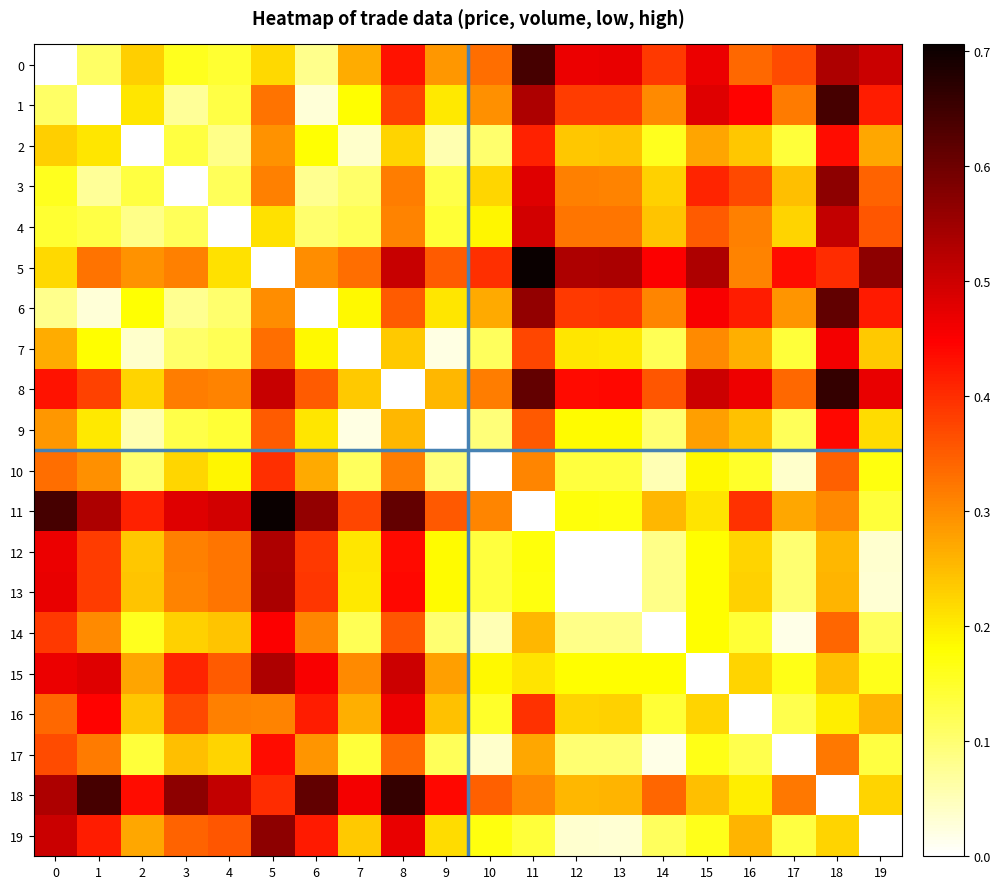

Reading left to right, transcribe all the data shown in this chart.

0: 0=0.0	1=0.1	2=0.2	3=0.2	4=0.1	5=0.2	6=0.1	7=0.3	8=0.4	9=0.3	10=0.3	11=0.6	12=0.5	13=0.5	14=0.4	15=0.5	16=0.3	17=0.4	18=0.5	19=0.5
1: 0=0.1	1=0.0	2=0.2	3=0.1	4=0.1	5=0.3	6=0.0	7=0.2	8=0.4	9=0.2	10=0.3	11=0.5	12=0.4	13=0.4	14=0.3	15=0.5	16=0.4	17=0.3	18=0.6	19=0.4
2: 0=0.2	1=0.2	2=0.0	3=0.1	4=0.1	5=0.3	6=0.2	7=0.0	8=0.2	9=0.1	10=0.1	11=0.4	12=0.2	13=0.2	14=0.2	15=0.3	16=0.2	17=0.1	18=0.4	19=0.3
3: 0=0.2	1=0.1	2=0.1	3=0.0	4=0.1	5=0.3	6=0.1	7=0.1	8=0.3	9=0.1	10=0.2	11=0.5	12=0.3	13=0.3	14=0.2	15=0.4	16=0.4	17=0.2	18=0.6	19=0.3
4: 0=0.1	1=0.1	2=0.1	3=0.1	4=0.0	5=0.2	6=0.1	7=0.1	8=0.3	9=0.1	10=0.2	11=0.5	12=0.3	13=0.3	14=0.2	15=0.4	16=0.3	17=0.2	18=0.5	19=0.4
5: 0=0.2	1=0.3	2=0.3	3=0.3	4=0.2	5=0.0	6=0.3	7=0.3	8=0.5	9=0.4	10=0.4	11=0.7	12=0.5	13=0.5	14=0.5	15=0.5	16=0.3	17=0.4	18=0.4	19=0.6
6: 0=0.1	1=0.0	2=0.2	3=0.1	4=0.1	5=0.3	6=0.0	7=0.2	8=0.4	9=0.2	10=0.3	11=0.6	12=0.4	13=0.4	14=0.3	15=0.5	16=0.4	17=0.3	18=0.6	19=0.4
7: 0=0.3	1=0.2	2=0.0	3=0.1	4=0.1	5=0.3	6=0.2	7=0.0	8=0.2	9=0.0	10=0.1	11=0.4	12=0.2	13=0.2	14=0.1	15=0.3	16=0.3	17=0.1	18=0.5	19=0.2
8: 0=0.4	1=0.4	2=0.2	3=0.3	4=0.3	5=0.5	6=0.4	7=0.2	8=0.0	9=0.3	10=0.3	11=0.6	12=0.4	13=0.4	14=0.4	15=0.5	16=0.5	17=0.3	18=0.7	19=0.5
9: 0=0.3	1=0.2	2=0.1	3=0.1	4=0.1	5=0.4	6=0.2	7=0.0	8=0.3	9=0.0	10=0.1	11=0.4	12=0.2	13=0.2	14=0.1	15=0.3	16=0.2	17=0.1	18=0.4	19=0.2
10: 0=0.3	1=0.3	2=0.1	3=0.2	4=0.2	5=0.4	6=0.3	7=0.1	8=0.3	9=0.1	10=0.0	11=0.3	12=0.1	13=0.1	14=0.1	15=0.2	16=0.1	17=0.0	18=0.3	19=0.2
11: 0=0.6	1=0.5	2=0.4	3=0.5	4=0.5	5=0.7	6=0.6	7=0.4	8=0.6	9=0.4	10=0.3	11=0.0	12=0.2	13=0.2	14=0.3	15=0.2	16=0.4	17=0.3	18=0.3	19=0.1
12: 0=0.5	1=0.4	2=0.2	3=0.3	4=0.3	5=0.5	6=0.4	7=0.2	8=0.4	9=0.2	10=0.1	11=0.2	12=0.0	13=0.0	14=0.1	15=0.2	16=0.2	17=0.1	18=0.3	19=0.0
13: 0=0.5	1=0.4	2=0.2	3=0.3	4=0.3	5=0.5	6=0.4	7=0.2	8=0.4	9=0.2	10=0.1	11=0.2	12=0.0	13=0.0	14=0.1	15=0.2	16=0.2	17=0.1	18=0.3	19=0.0
14: 0=0.4	1=0.3	2=0.2	3=0.2	4=0.2	5=0.5	6=0.3	7=0.1	8=0.4	9=0.1	10=0.1	11=0.3	12=0.1	13=0.1	14=0.0	15=0.2	16=0.1	17=0.0	18=0.3	19=0.1
15: 0=0.5	1=0.5	2=0.3	3=0.4	4=0.4	5=0.5	6=0.5	7=0.3	8=0.5	9=0.3	10=0.2	11=0.2	12=0.2	13=0.2	14=0.2	15=0.0	16=0.2	17=0.2	18=0.2	19=0.2
16: 0=0.3	1=0.4	2=0.2	3=0.4	4=0.3	5=0.3	6=0.4	7=0.3	8=0.5	9=0.2	10=0.1	11=0.4	12=0.2	13=0.2	14=0.1	15=0.2	16=0.0	17=0.1	18=0.2	19=0.3
17: 0=0.4	1=0.3	2=0.1	3=0.2	4=0.2	5=0.4	6=0.3	7=0.1	8=0.3	9=0.1	10=0.0	11=0.3	12=0.1	13=0.1	14=0.0	15=0.2	16=0.1	17=0.0	18=0.3	19=0.1
18: 0=0.5	1=0.6	2=0.4	3=0.6	4=0.5	5=0.4	6=0.6	7=0.5	8=0.7	9=0.4	10=0.3	11=0.3	12=0.3	13=0.3	14=0.3	15=0.2	16=0.2	17=0.3	18=0.0	19=0.2
19: 0=0.5	1=0.4	2=0.3	3=0.3	4=0.4	5=0.6	6=0.4	7=0.2	8=0.5	9=0.2	10=0.2	11=0.1	12=0.0	13=0.0	14=0.1	15=0.2	16=0.3	17=0.1	18=0.2	19=0.0